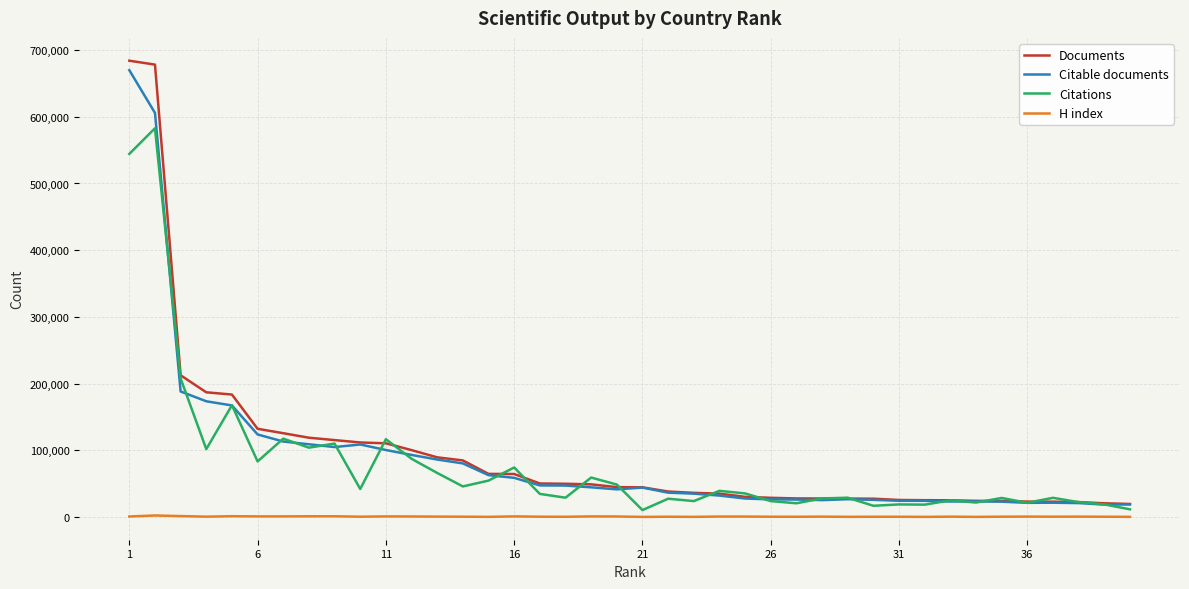

What is the highest value of the Documents series?

684048